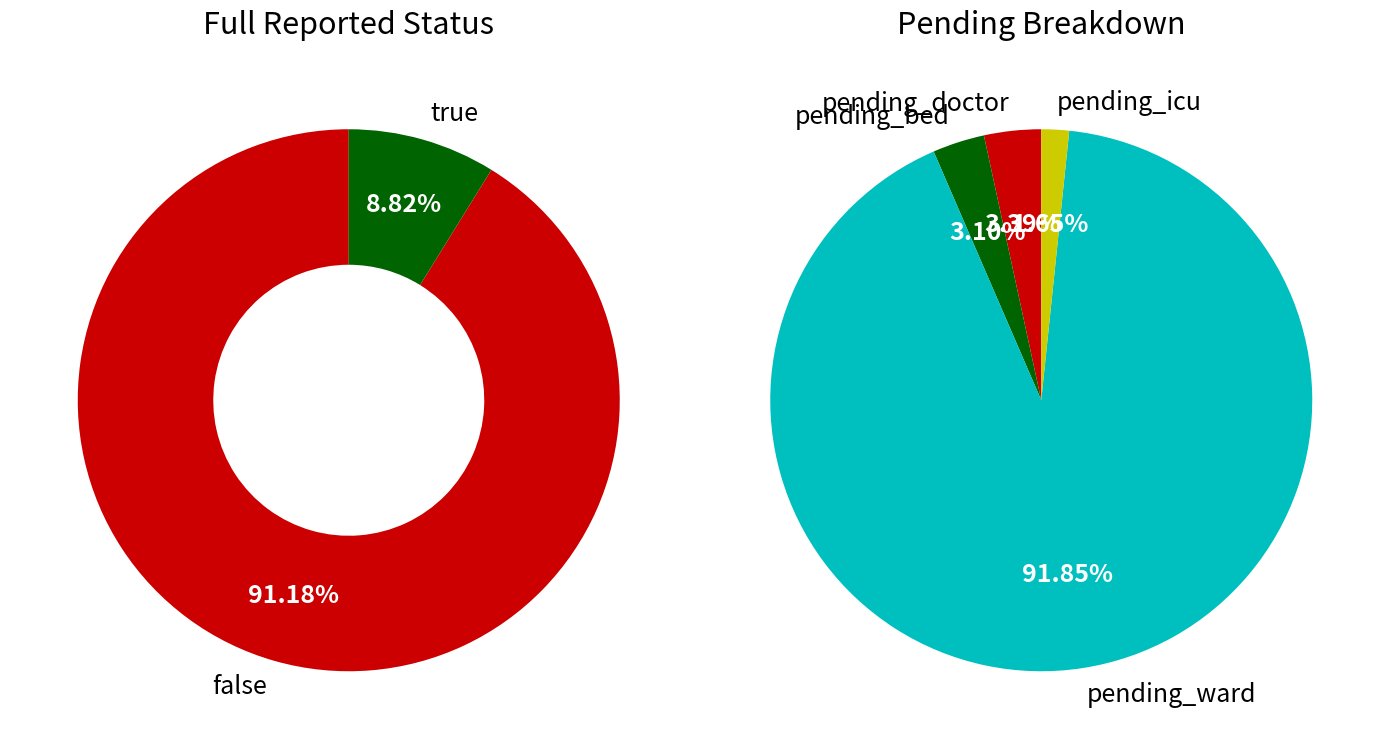

To the nearest percent, what portion does true represent?

9%